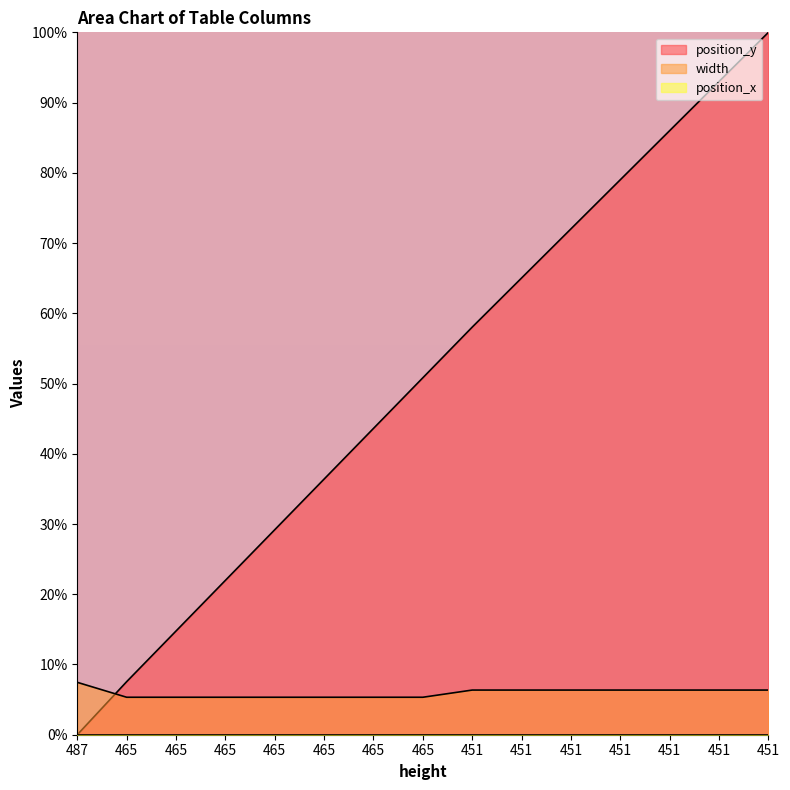

Does the chart display data point markers on the line(s)?

No